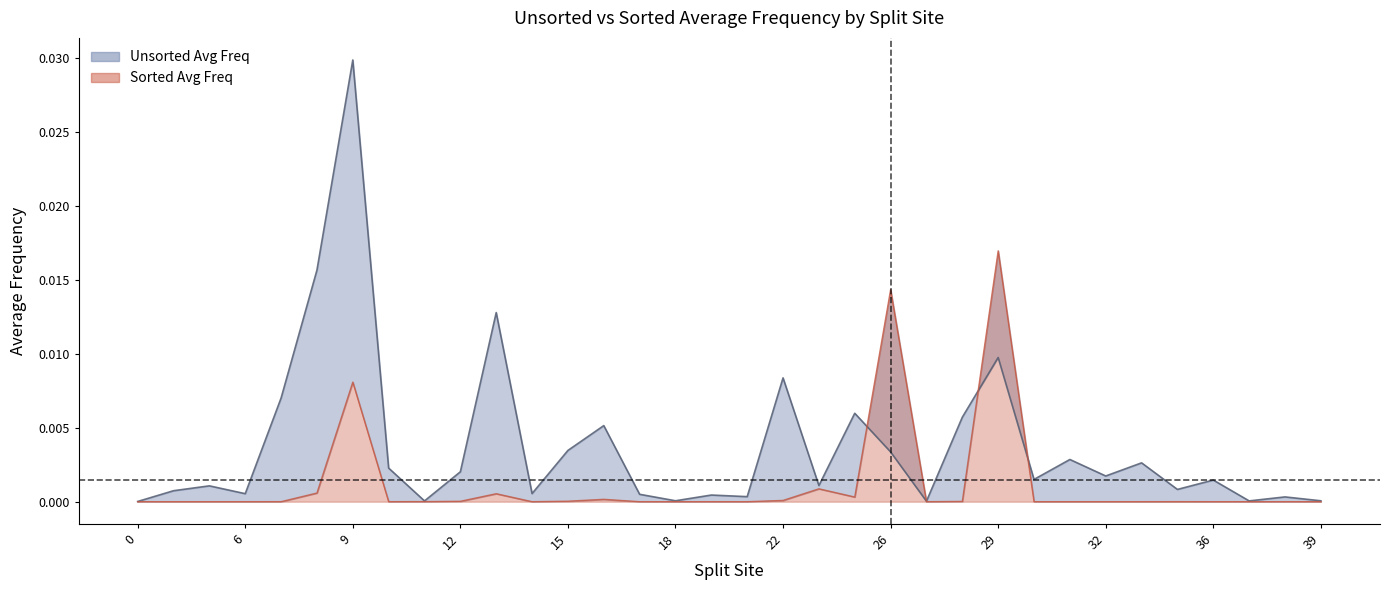

Is it true that Sorted Average Frequency equals 0.0 at 19?

False